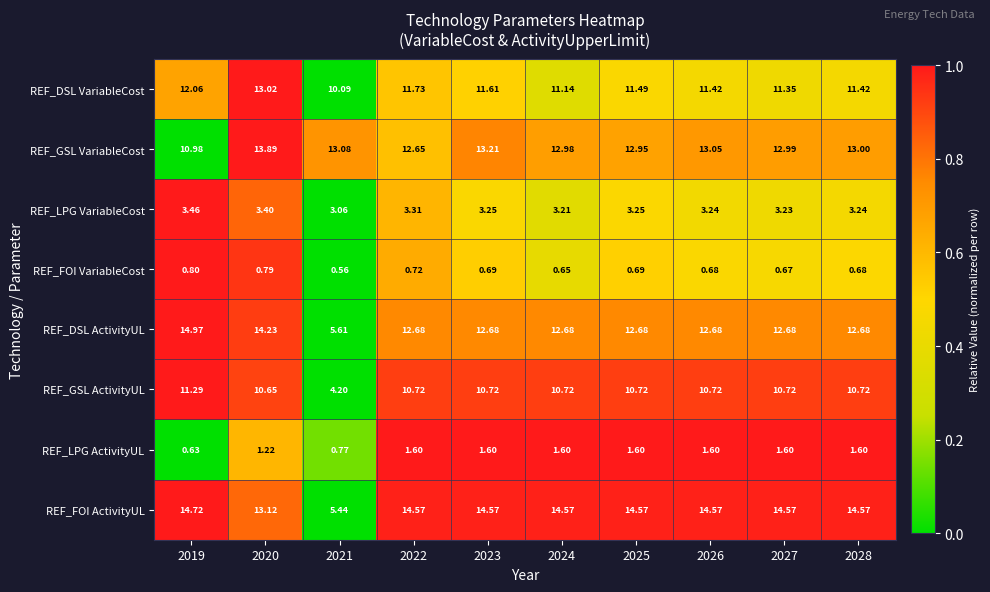

What is the maximum value shown in the chart?

15.0